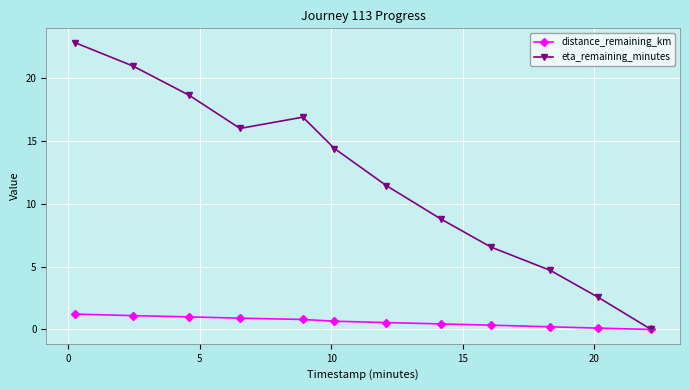

Which series has the widest spread of values?

eta_remaining_minutes